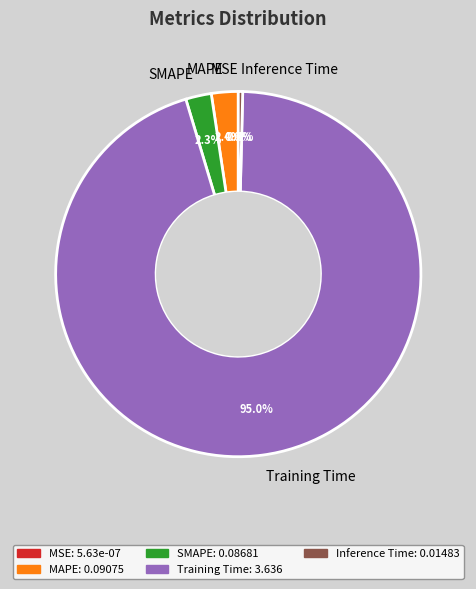

Does any single category account for the majority?

Yes